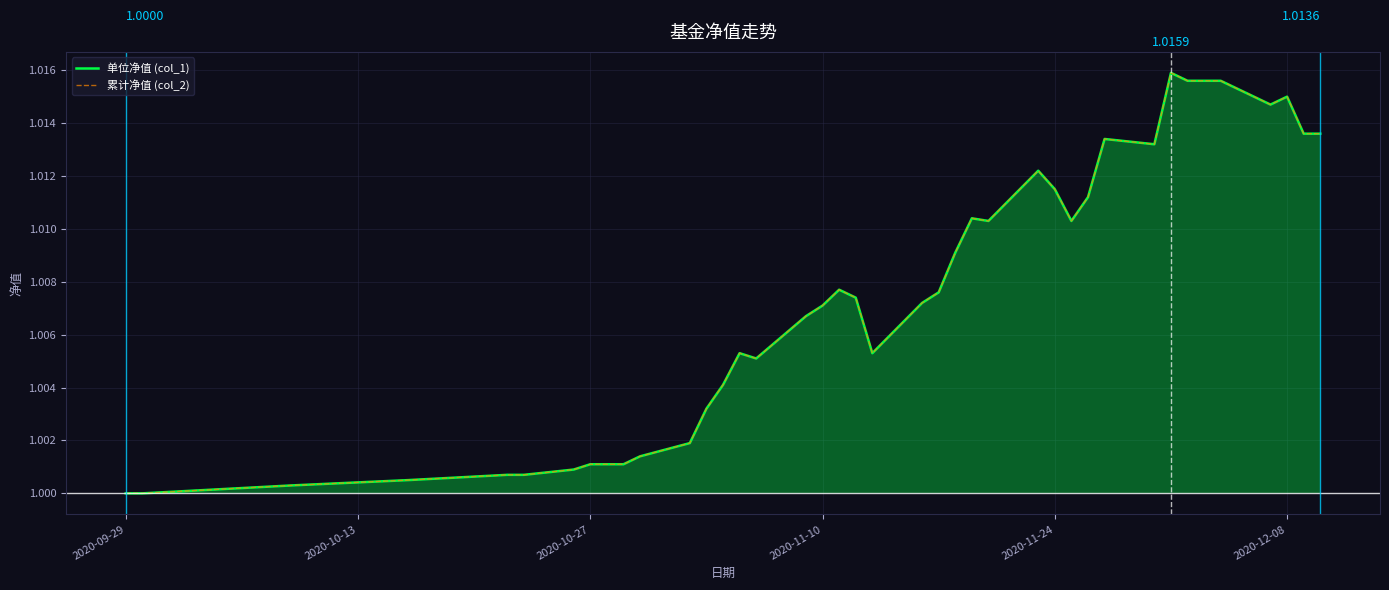

At which label is 累计净值 (col_2) closest to 1?

2020-09-29